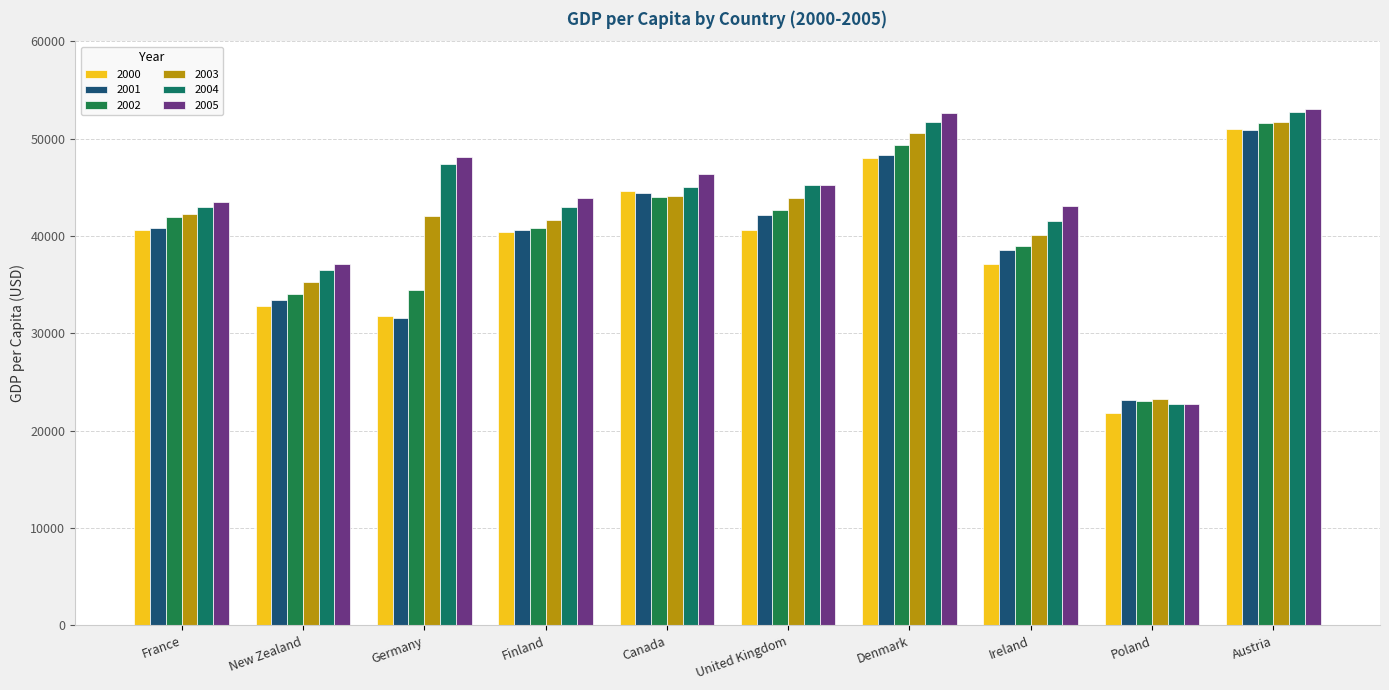

List the series in order of their peak value, lowest first.

2001, 2000, 2002, 2003, 2004, 2005